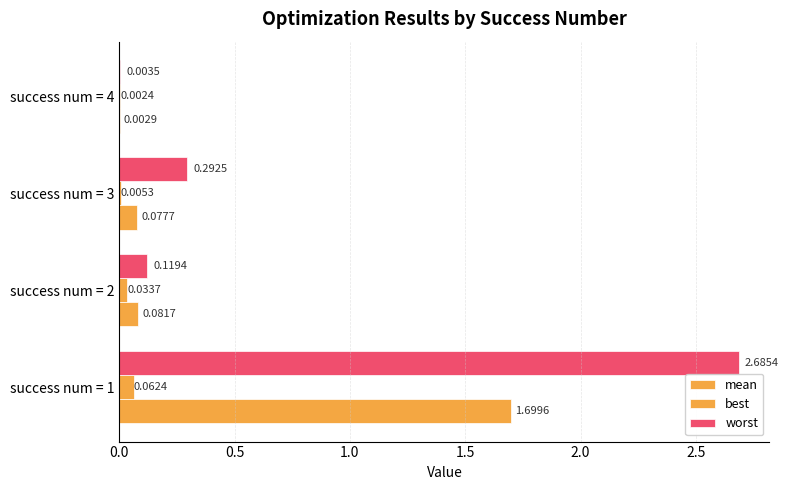

Rank the series by their average value, from highest to lowest.

worst, mean, best